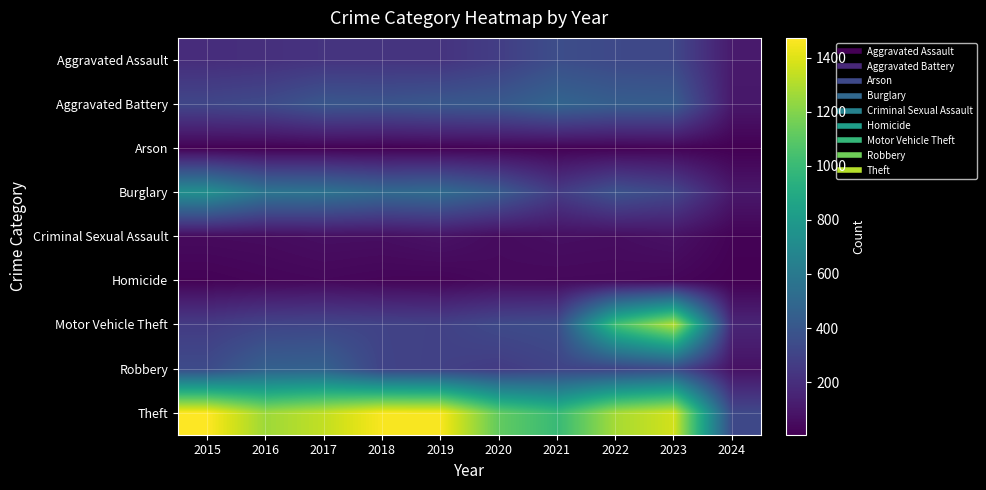

What is the spread (max minus min) of values at 2023?

1355